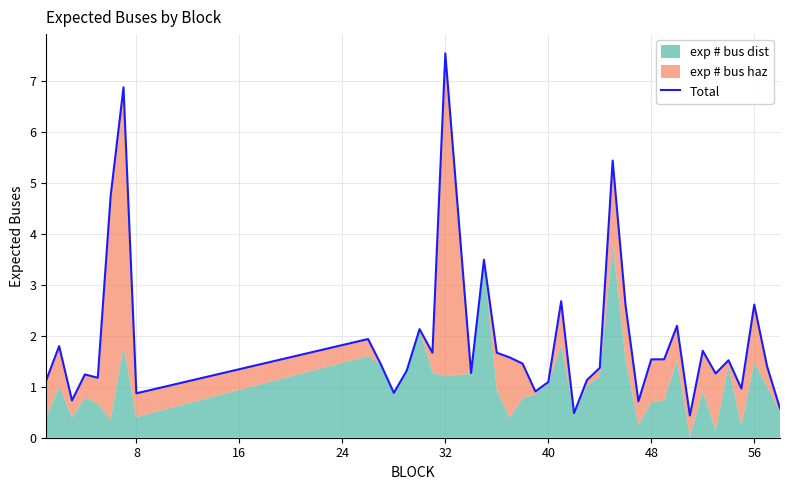

What is the difference between the second highest and second lowest values?

6.4